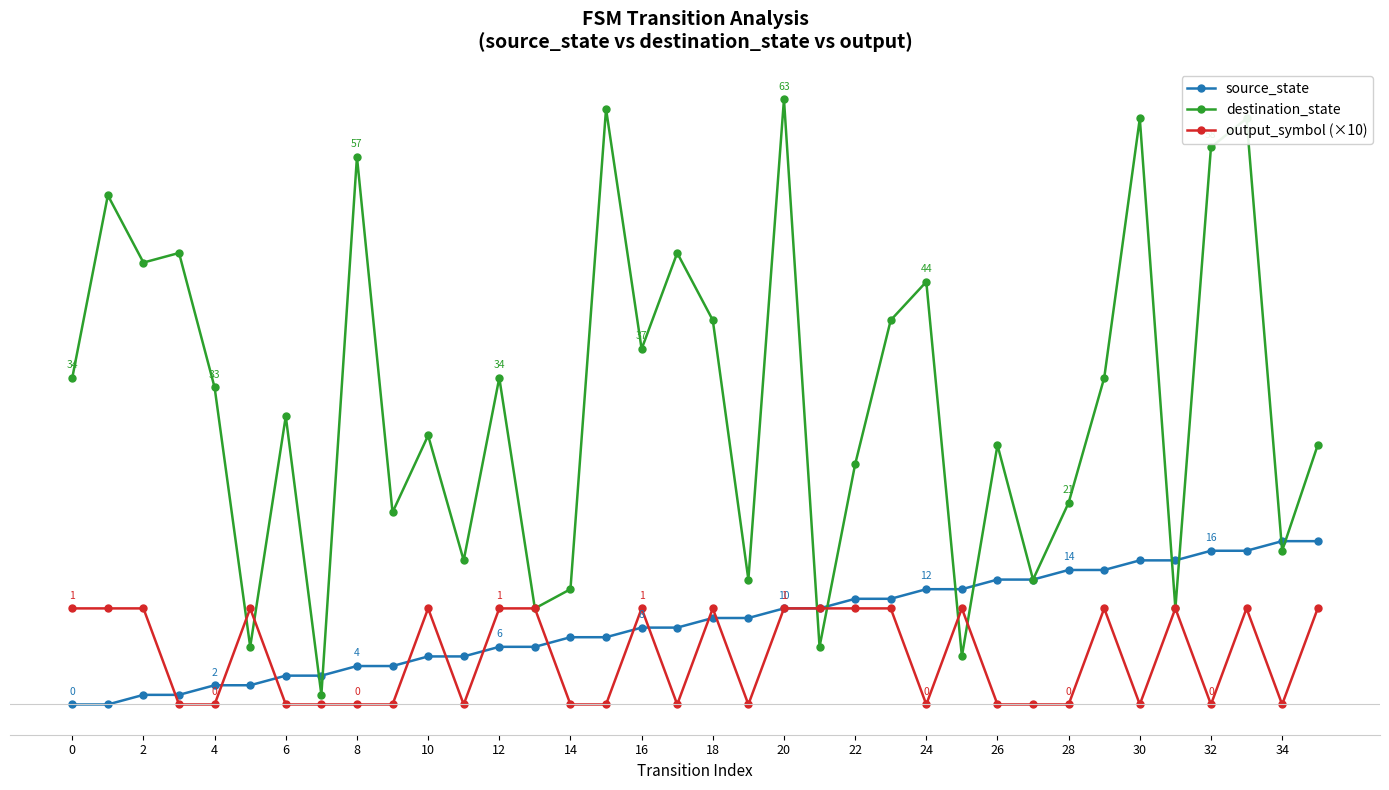

What is the sum of all destination_state values?

1136